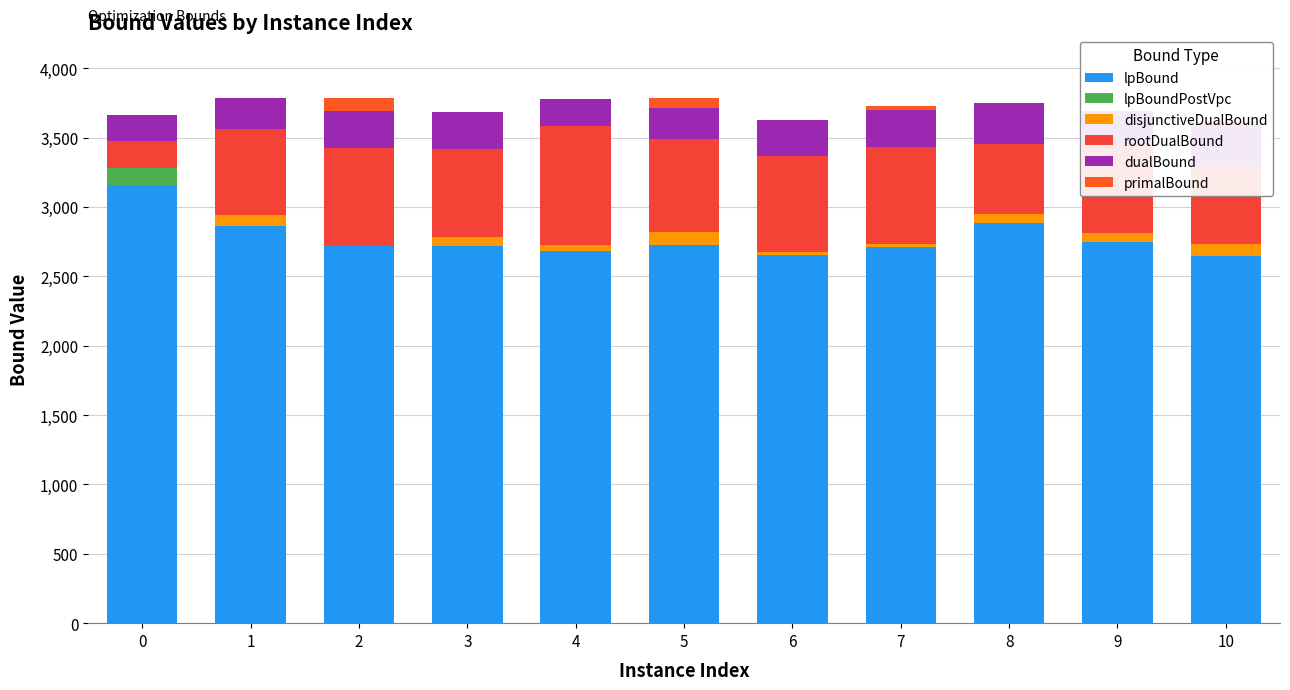

How many data points does each series have?

11